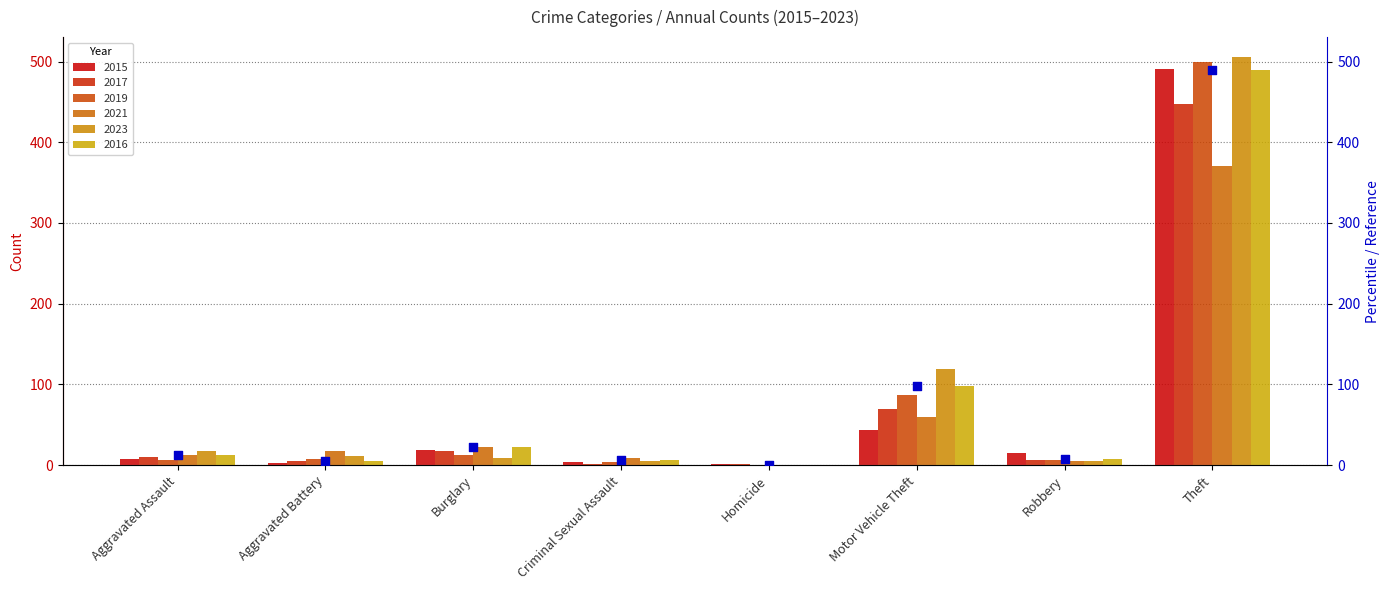

Between Robbery and Burglary, which is larger?

Burglary